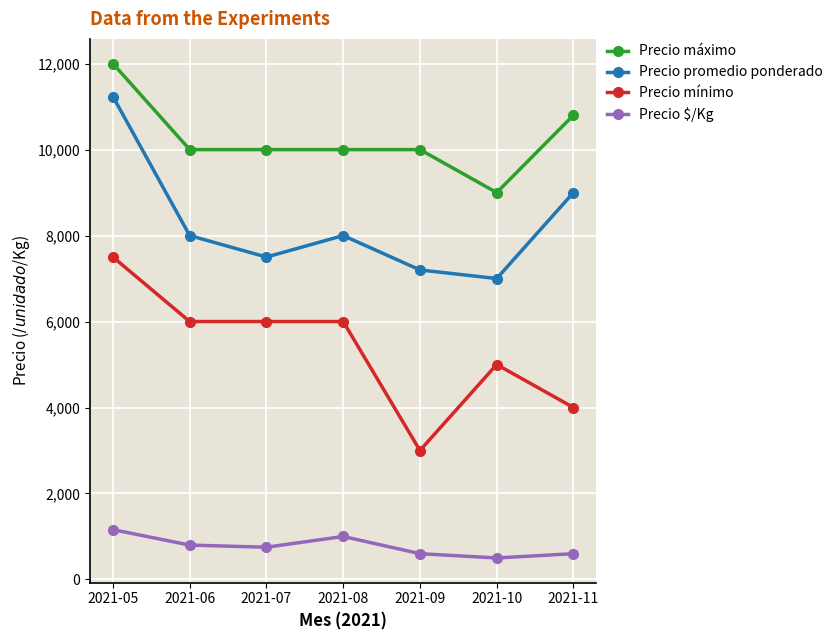

The value of Precio $/Kg at 2021-06 is 800. True or false?

True